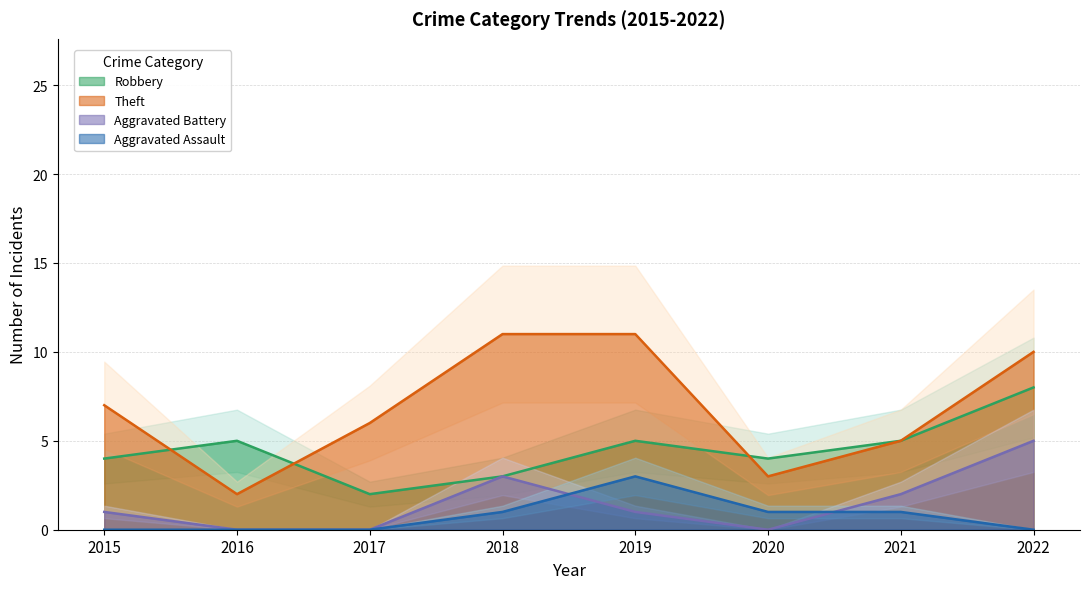

How many lines are shown in the chart?

4